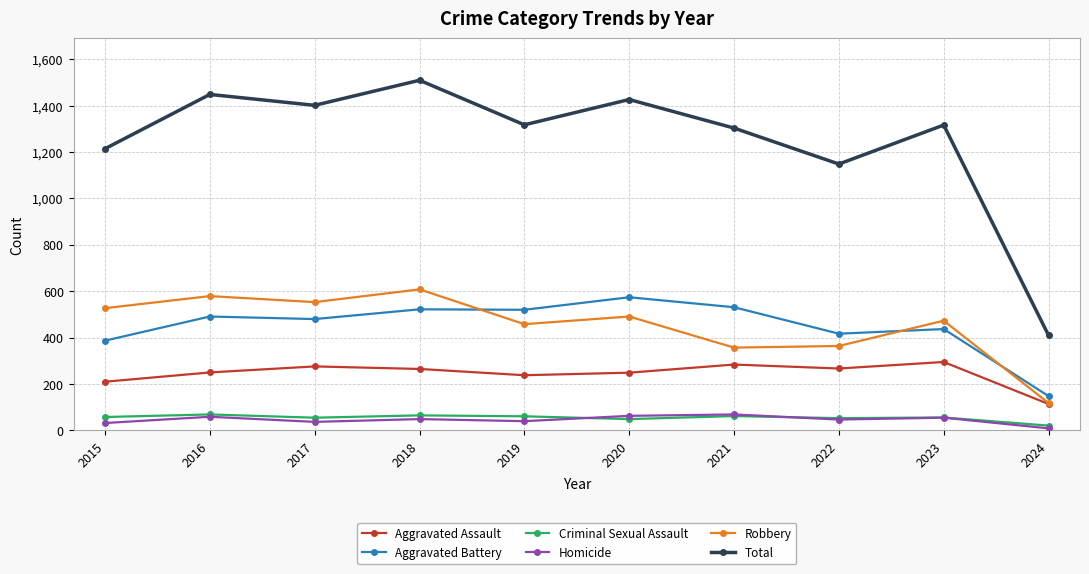

Does the chart have visible grid lines?

Yes